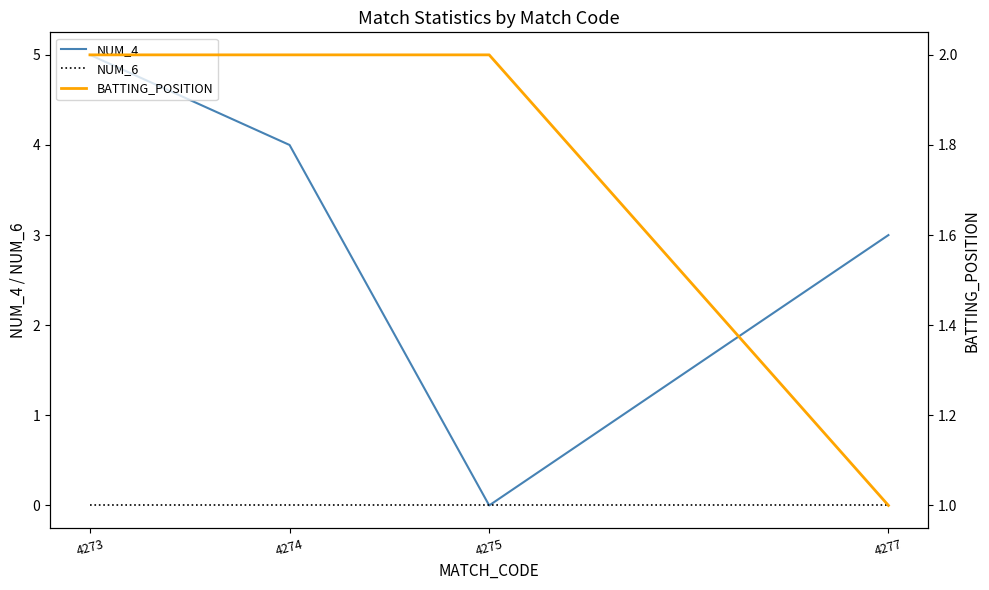

Between 4274 and 4277, which series saw the biggest shift?

NUM_4